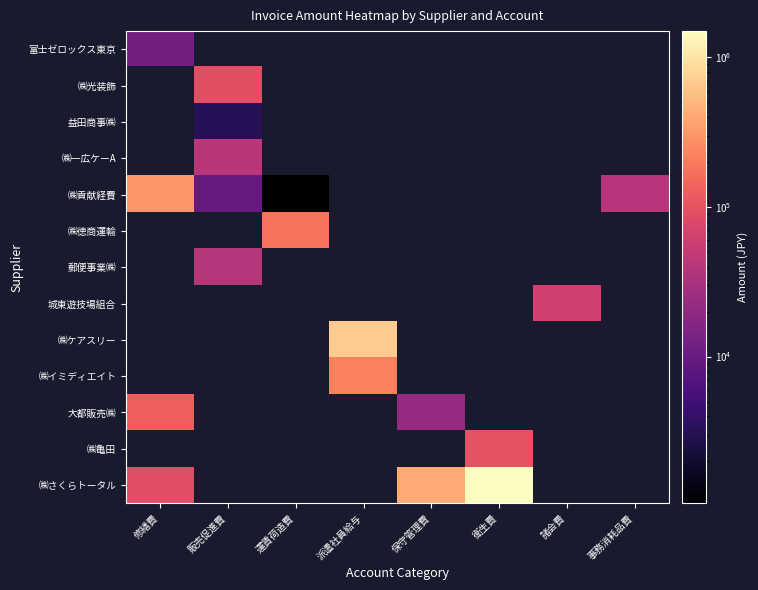

At which category does the chart reach its minimum across all series?

運賃荷造費